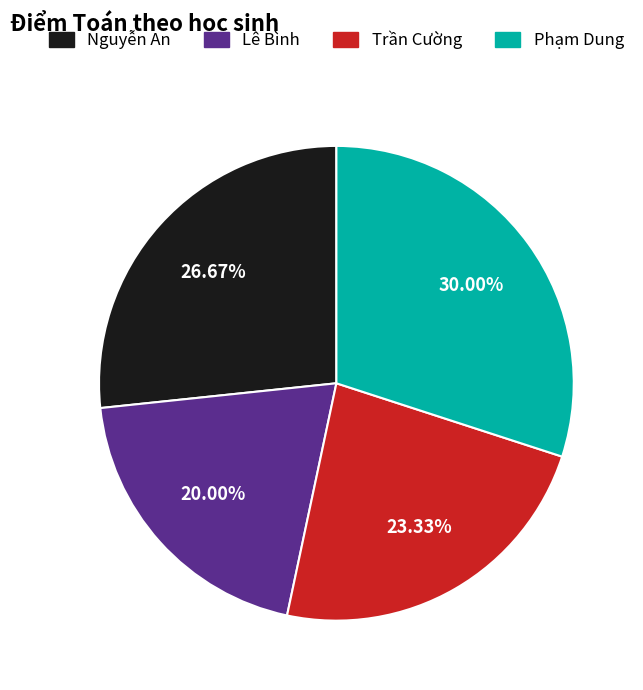

How many slices are in this pie chart?

4